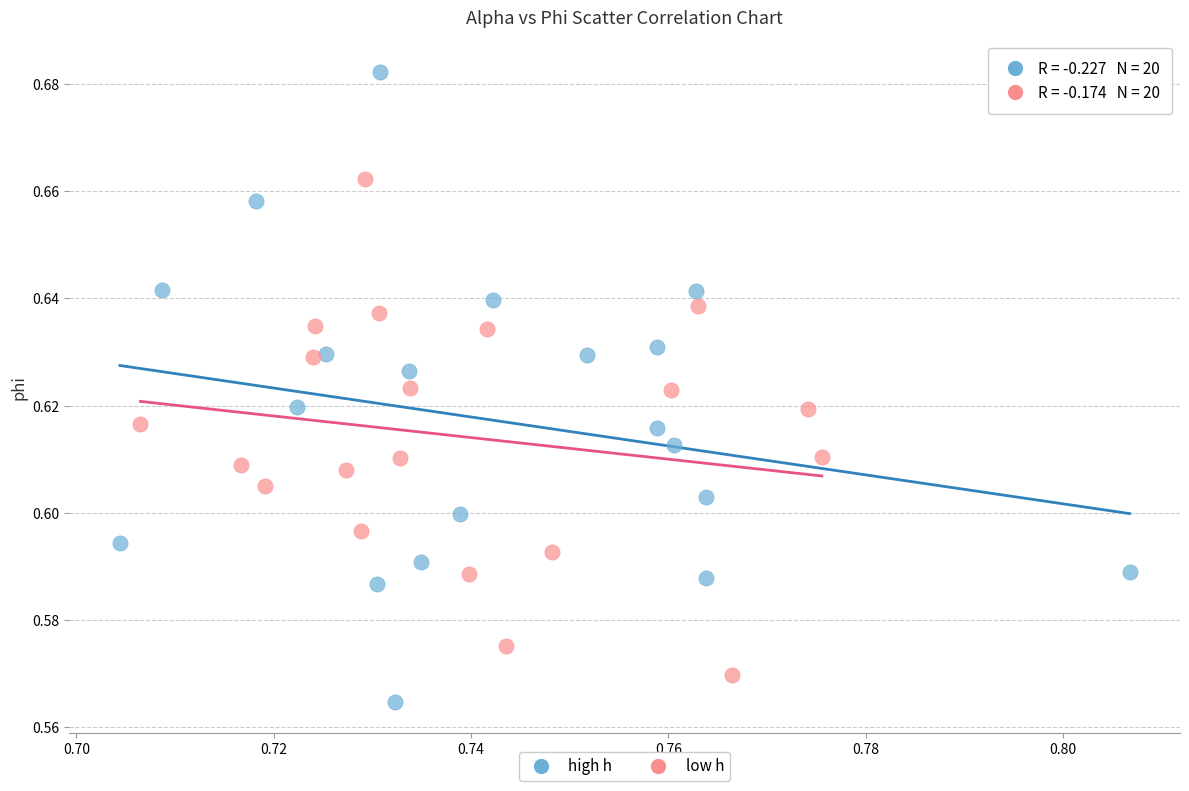

Which series reaches the maximum Y coordinate?

high h